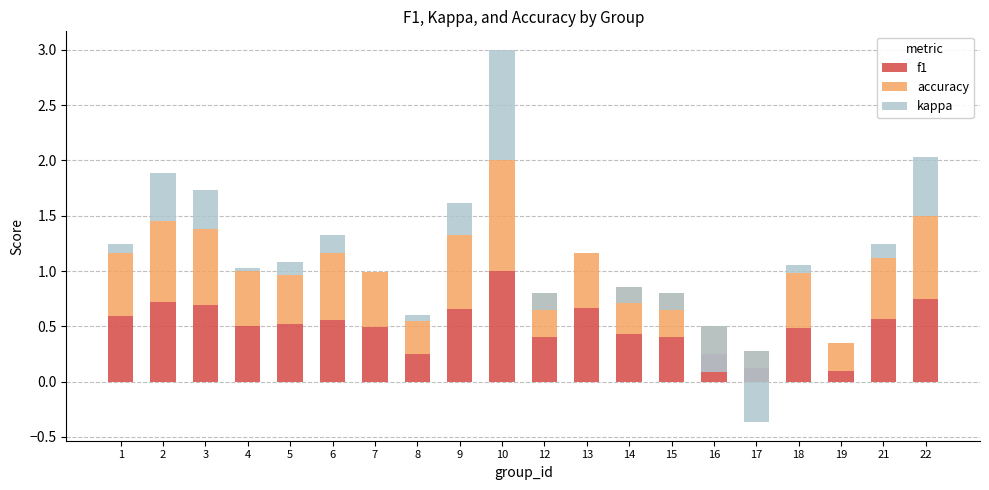

What are all the series names shown in the legend?

f1, accuracy, kappa